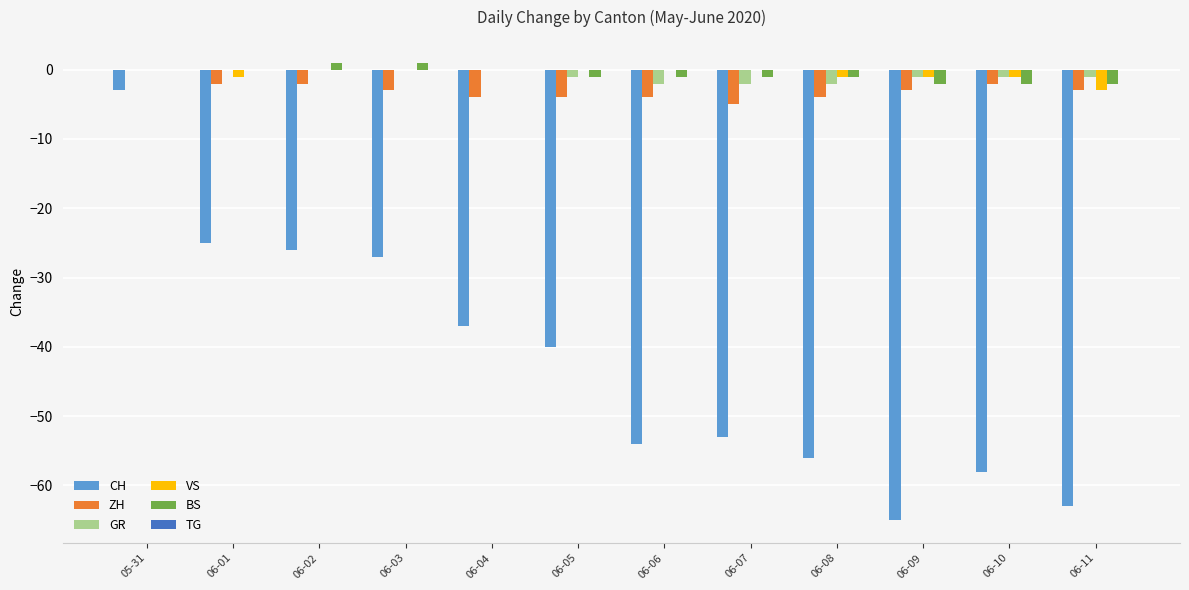

Between 05-31 and 06-06, which series saw the biggest shift?

CH